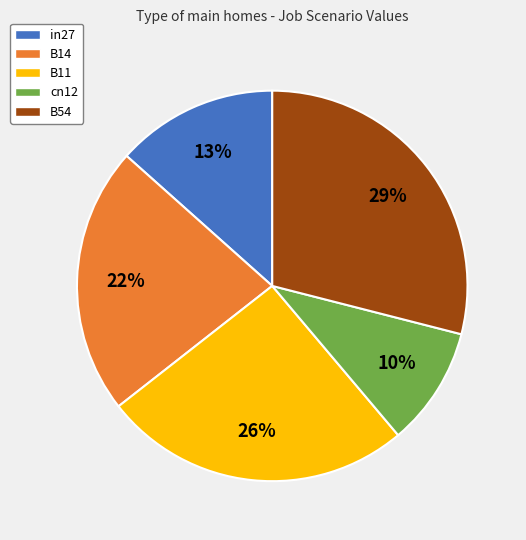

Is it true that B14 is 16% of the pie?

False